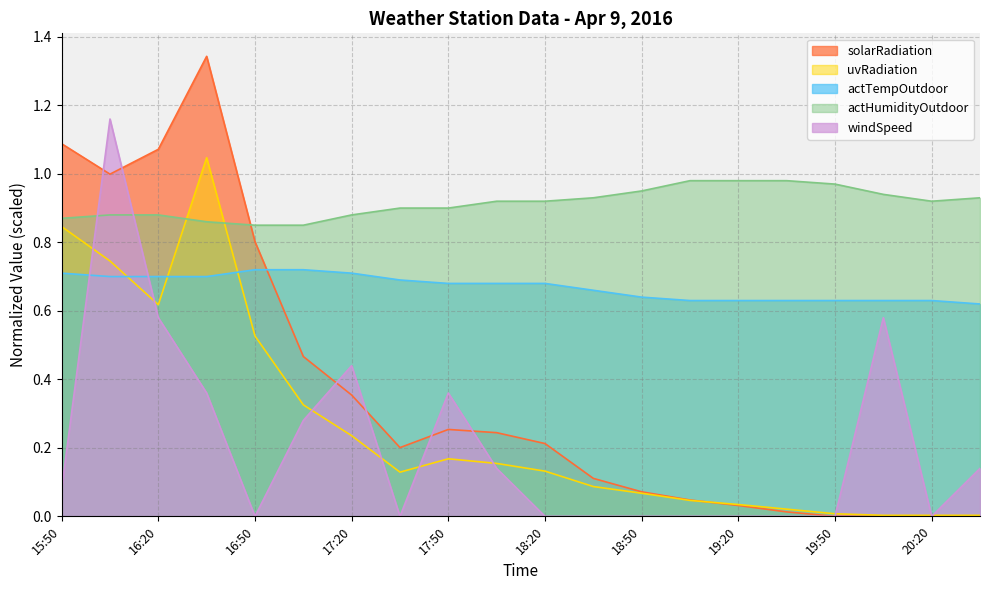

What position from the left is 18:50?

13